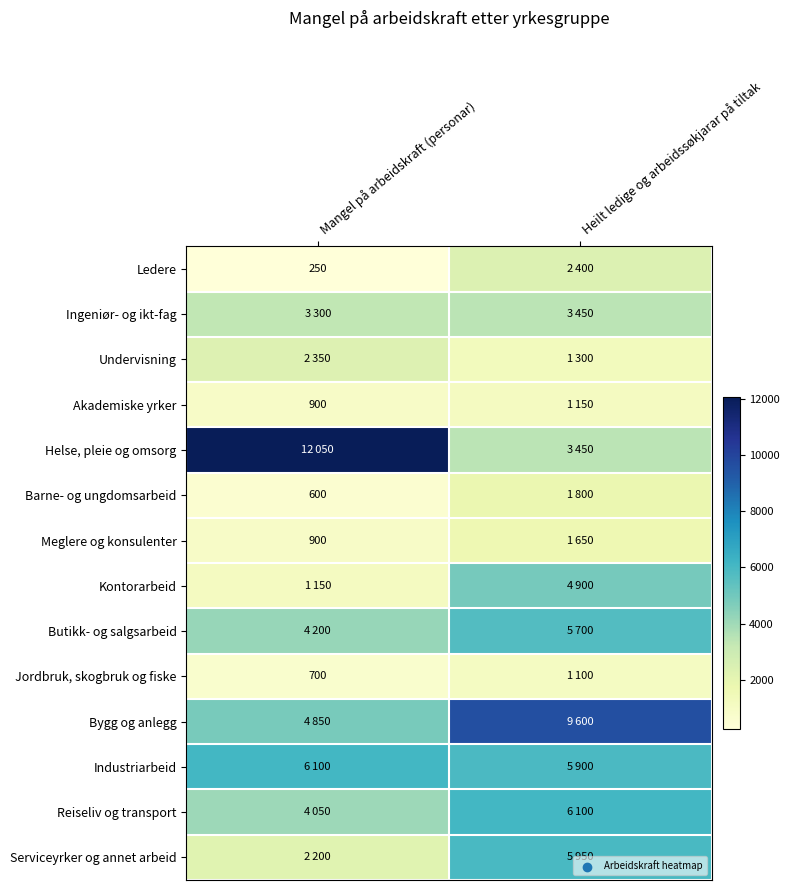

The Barne- og ungdomsarbeid series shows 600 at Mangel på arbeidskraft (personar). True or false?

True